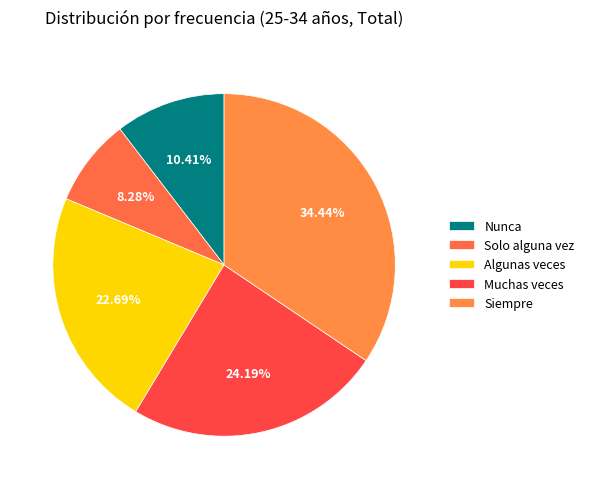

What is the change in value from Nunca to Solo alguna vez?

-2.1